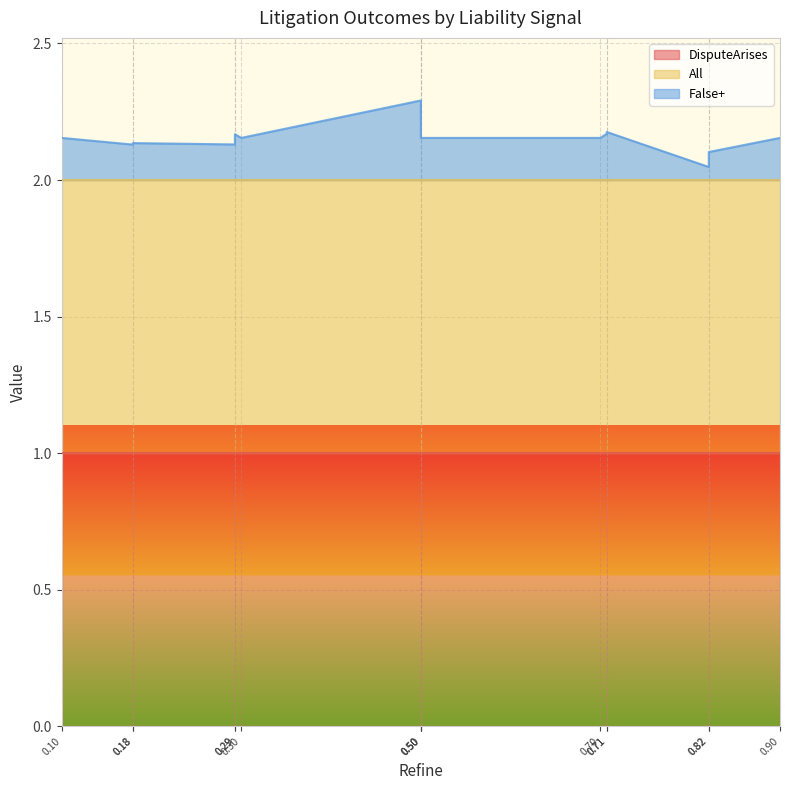

What is the average value of the False+ series?

0.2